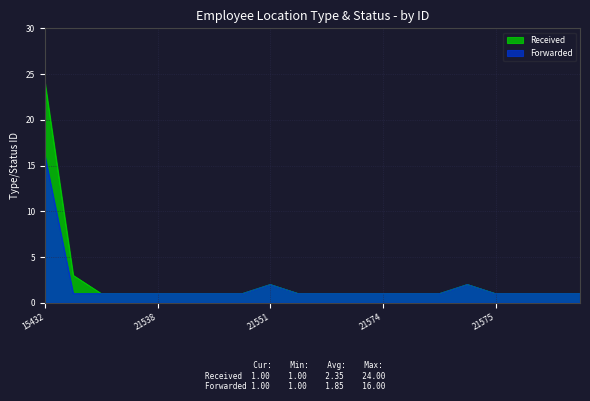

At which category is the sum across all series the highest?

15432